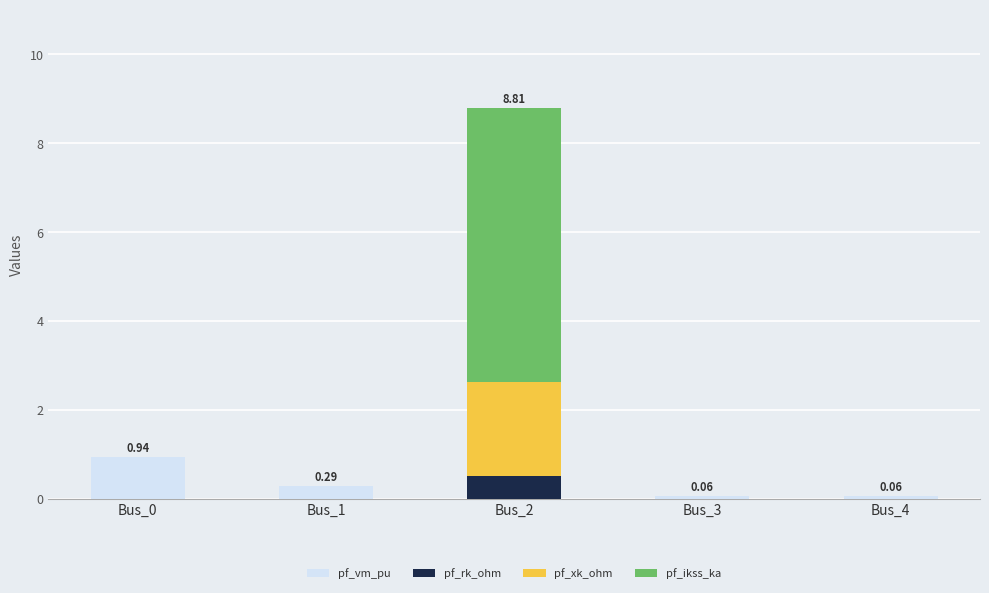

The value of pf_vm_pu at Bus_0 is 0.2. True or false?

False